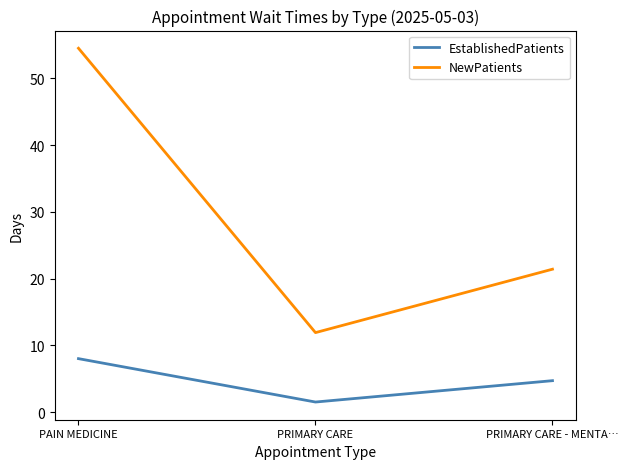

How many lines are shown in the chart?

2